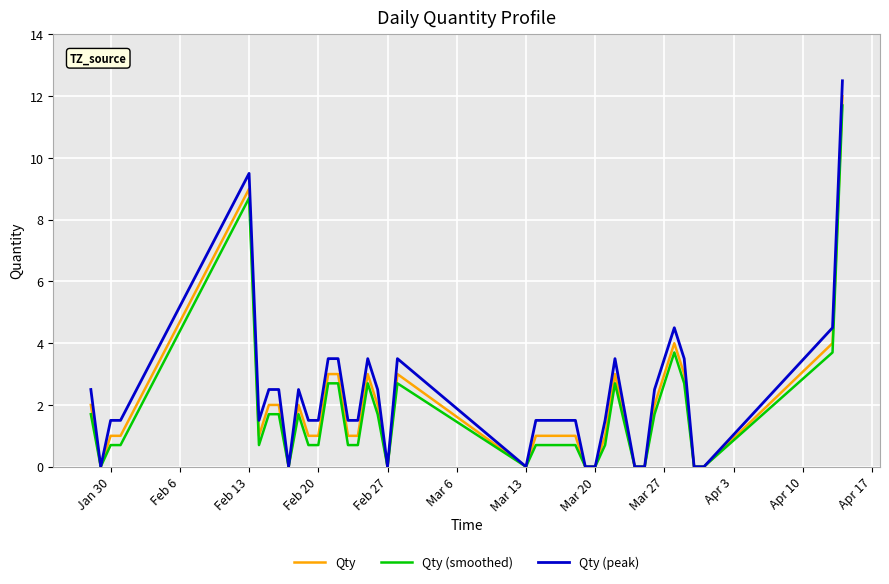

What is the maximum value shown in the chart?

12.5